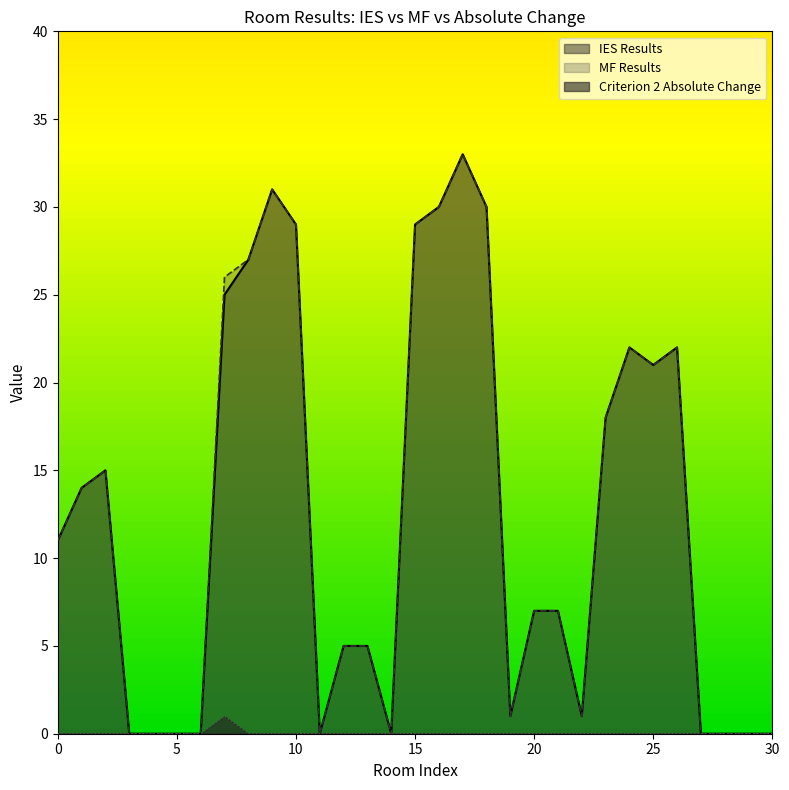

What is the value of the MF Results point at the 21st from the left?

7